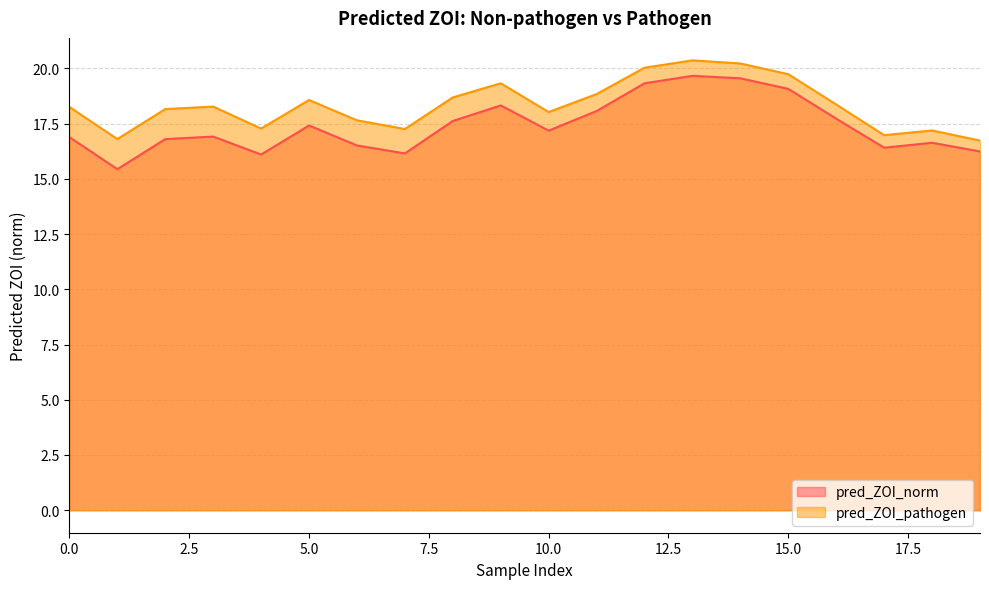

Reading right to left, what are all the values shown in this chart?

pred_ZOI_norm: 16.2	16.6	16.4	17.7	19.1	19.6	19.7	19.3	18.1	17.2	18.3	17.6	16.2	16.5	17.4	16.1	16.9	16.8	15.4	16.9
pred_ZOI_pathogen: 16.7	17.2	17.0	18.4	19.7	20.2	20.4	20.0	18.8	18.0	19.3	18.7	17.3	17.6	18.6	17.3	18.3	18.2	16.8	18.3